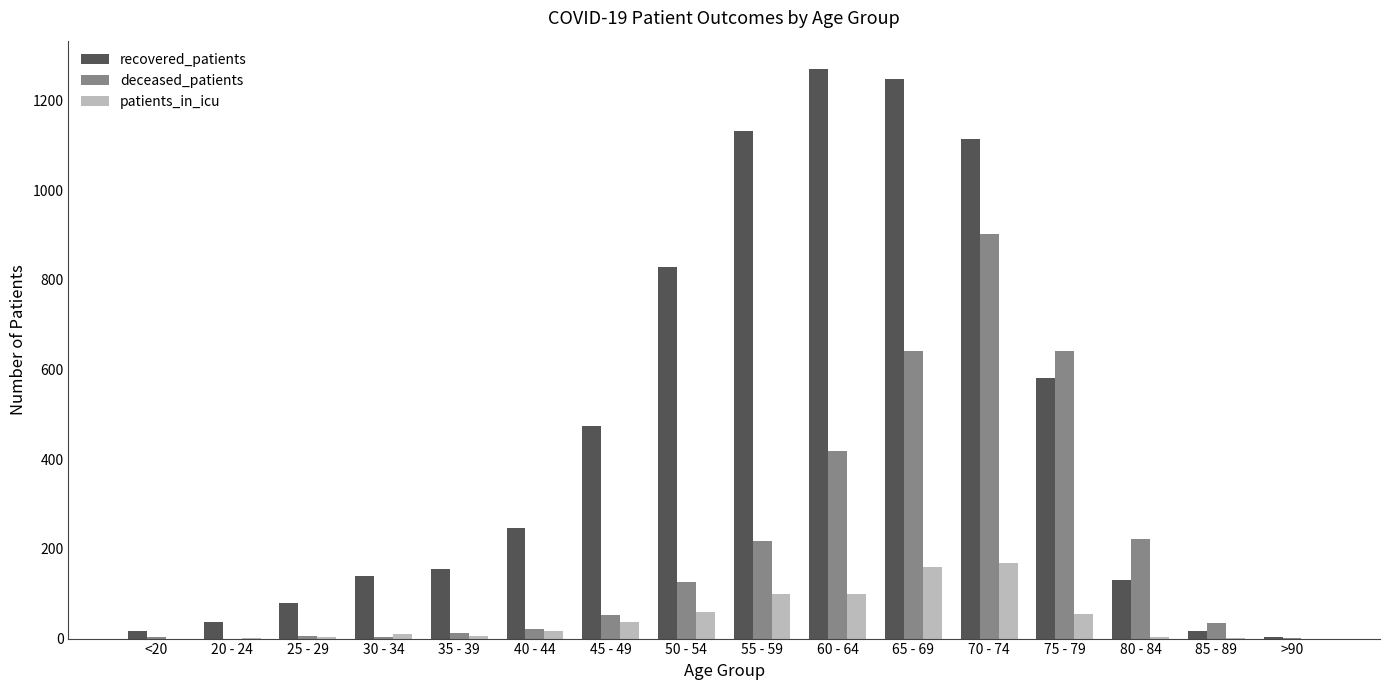

True or false: deceased_patients has a value of 221 at 80 - 84.

True